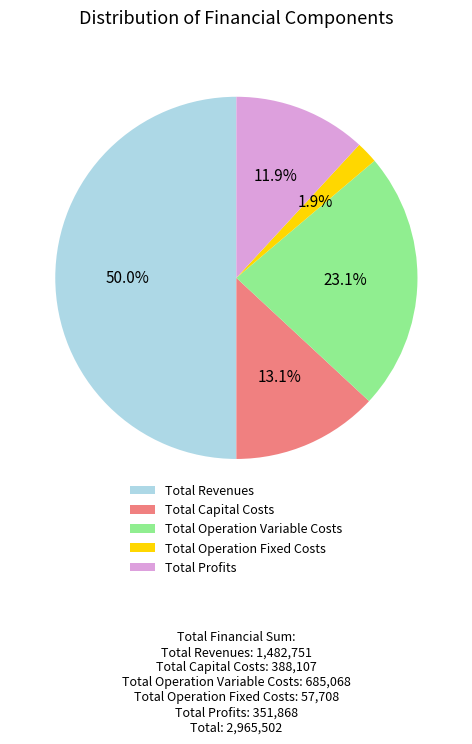

To the nearest percent, what is the difference between the Total Capital Costs and Total Profits slice percentages?

1%